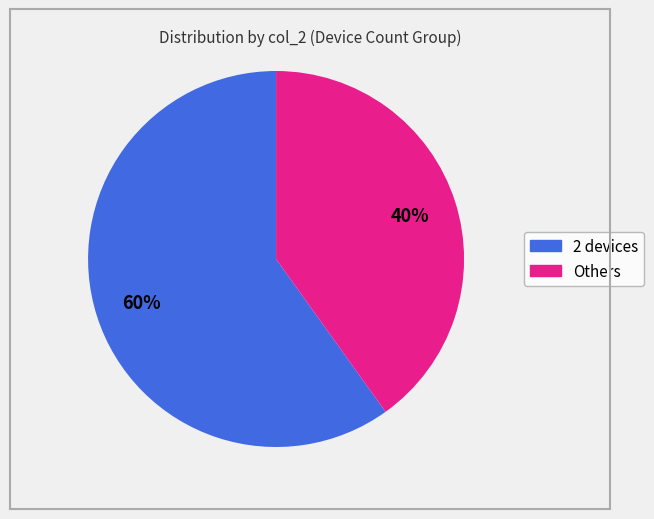

How many slices are in this pie chart?

2